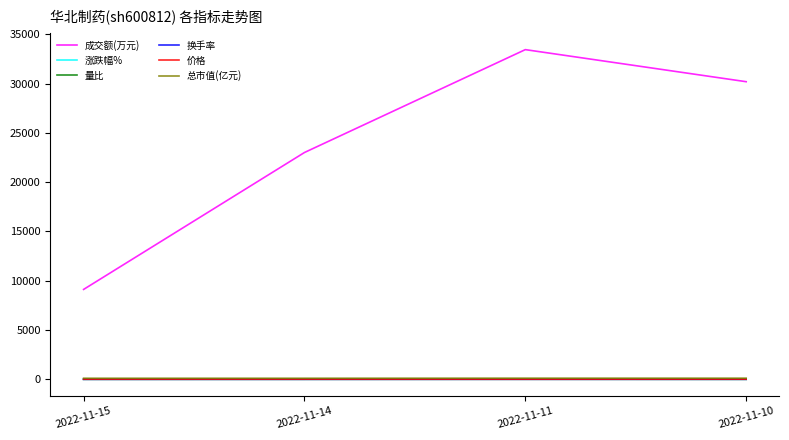

What is the maximum value shown in the chart?

33436.0